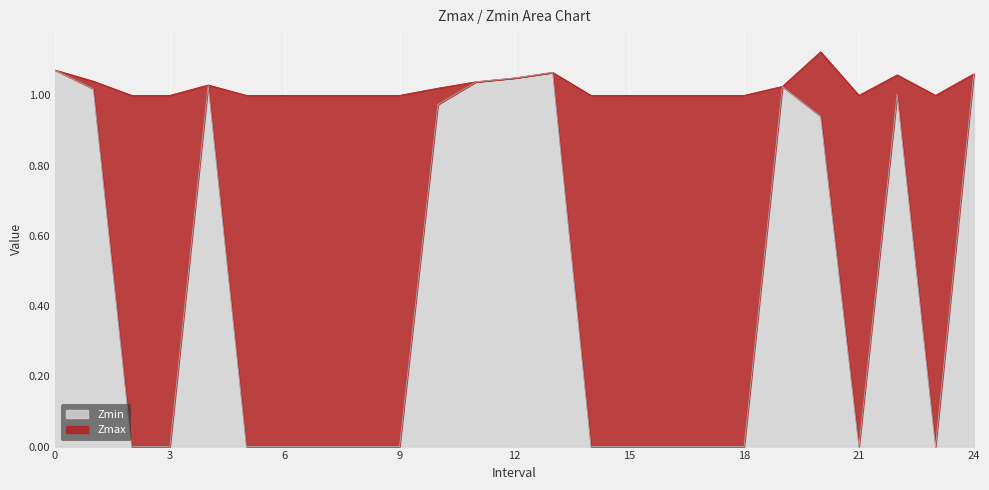

How many lines are shown in the chart?

2